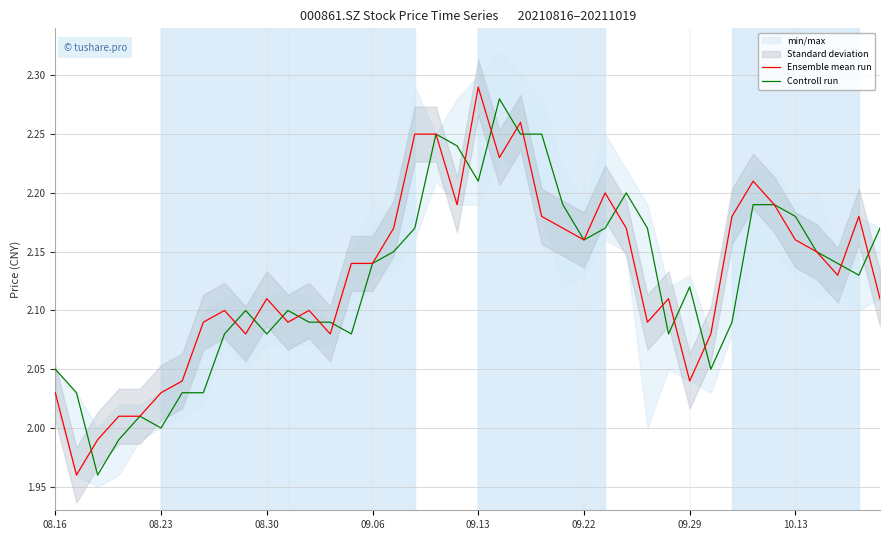

How many series are shown in this chart?

2